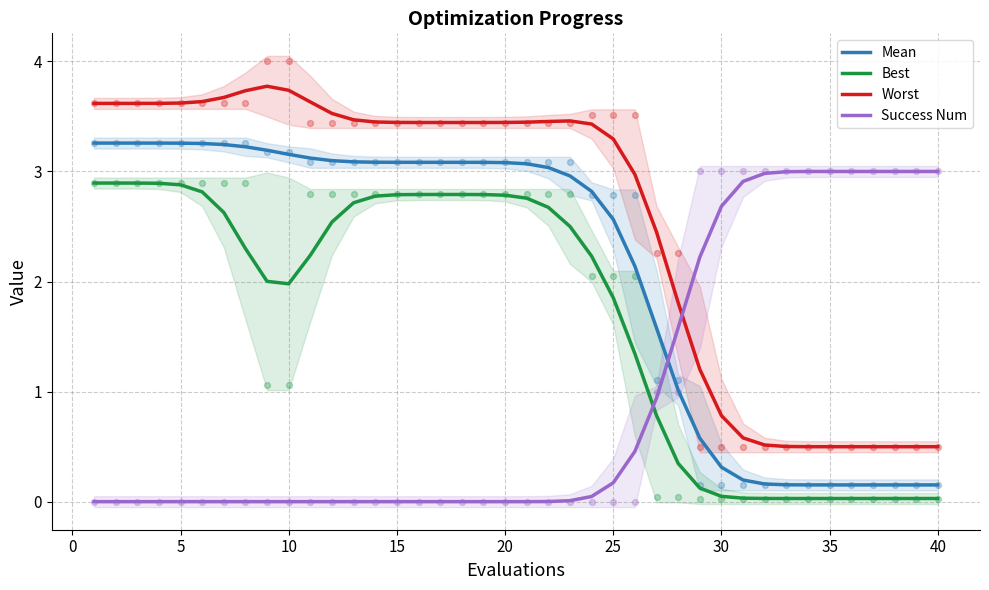

Which series has the widest spread of Y values?

Worst